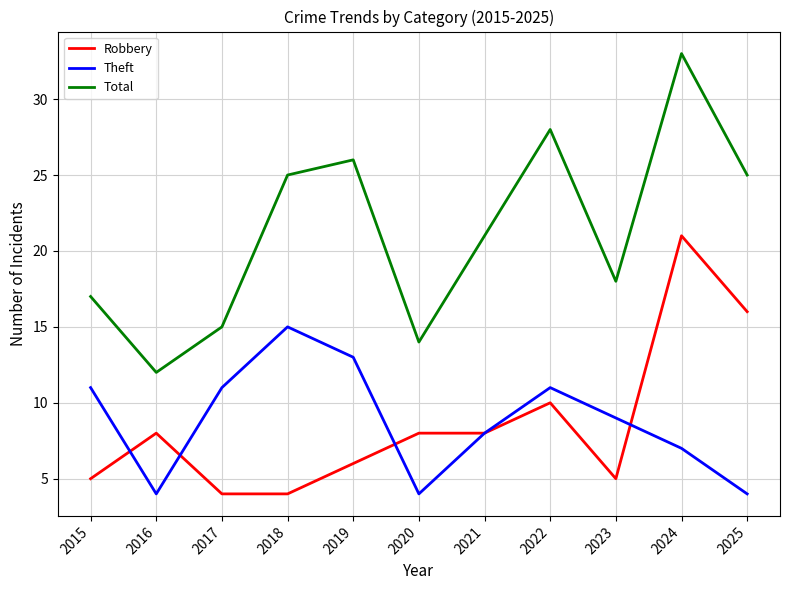

Which category has the highest value in the Theft series?

2018